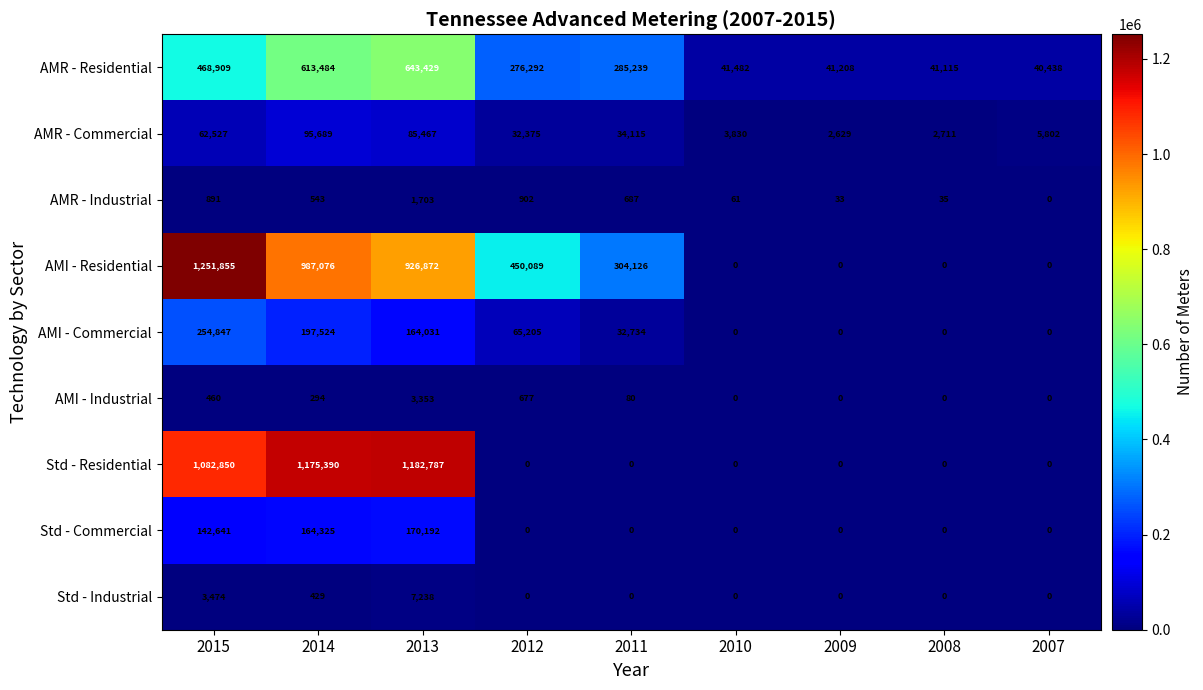

What is the spread (max minus min) of values at 2009?

41208